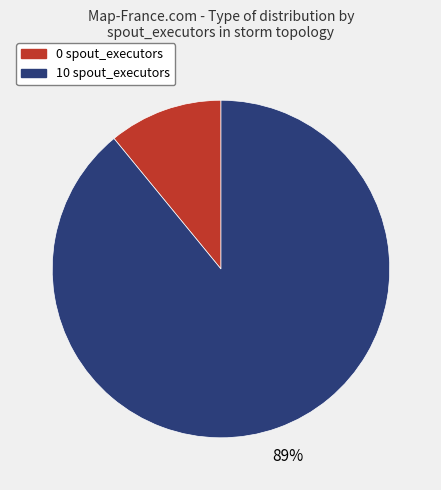

Do 10 spout_executors and 0 spout_executors together represent more than half of the pie?

Yes